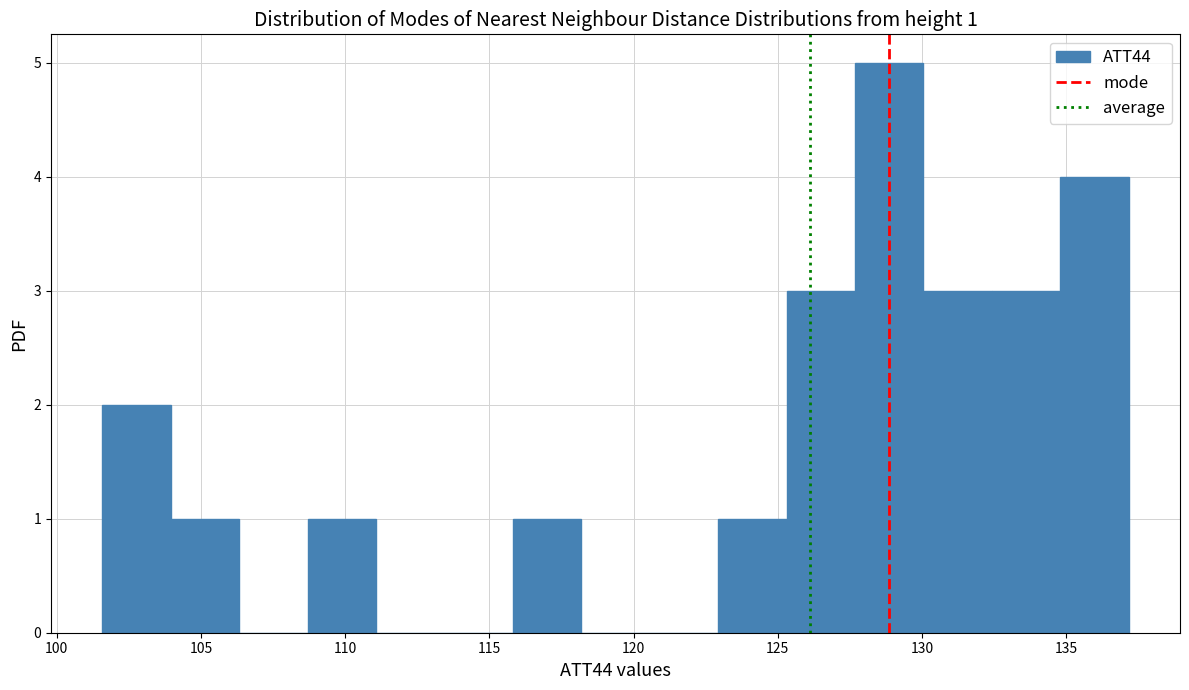

Over which range of the x-axis is the bar tallest?

127.5 to 130.0